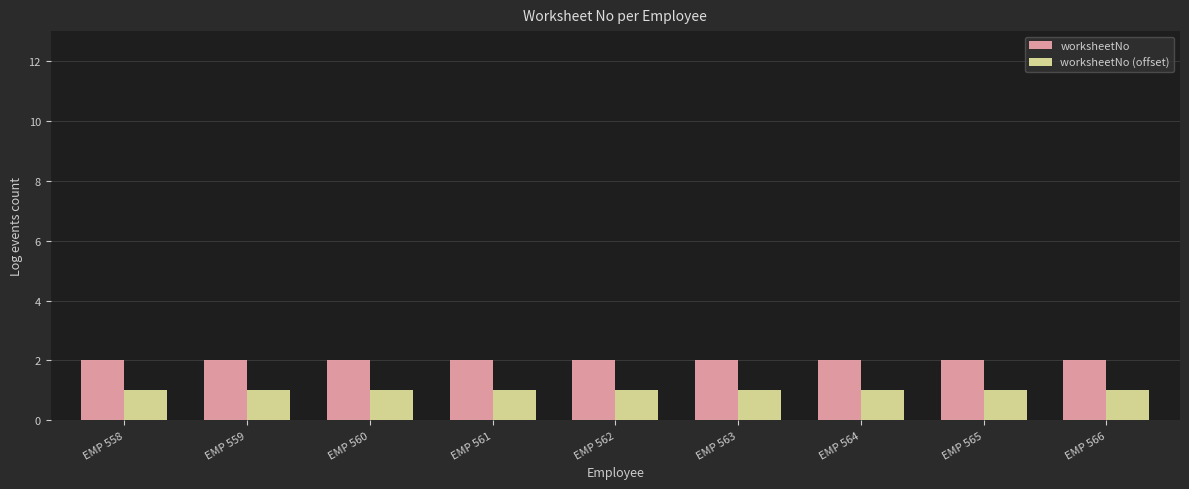

List the series in order of their peak value, highest first.

worksheetNo, worksheetNo (offset)